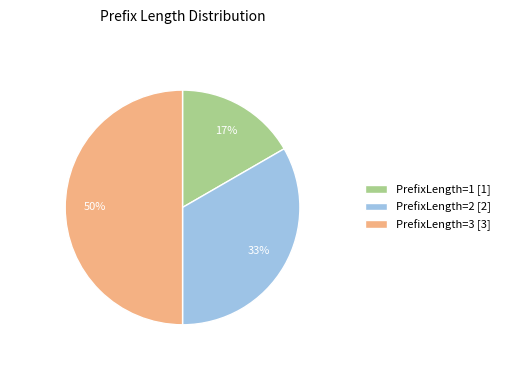

Combined, do PrefixLength=1 [1] and PrefixLength=3 [3] account for over 50%?

Yes